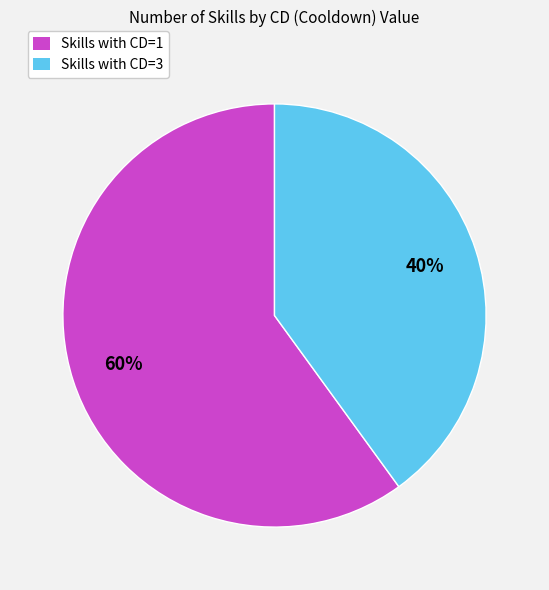

Is there any slice that represents more than half of the pie?

Yes